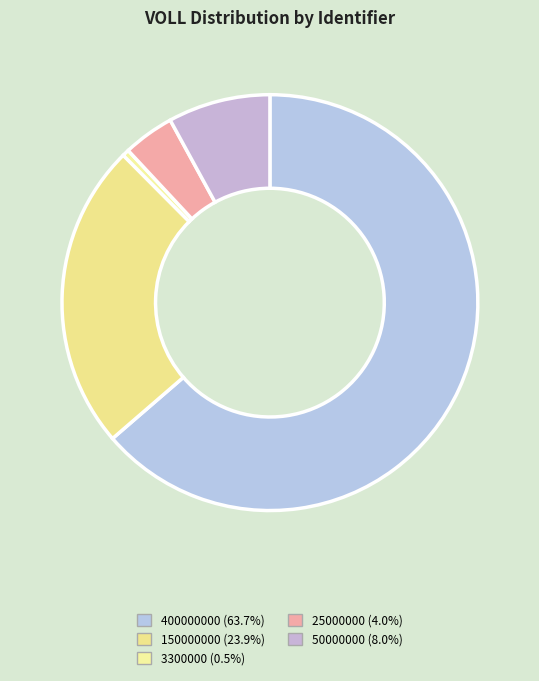

Rank the categories by value from lowest to highest.

3300000, 25000000, 50000000, 150000000, 400000000